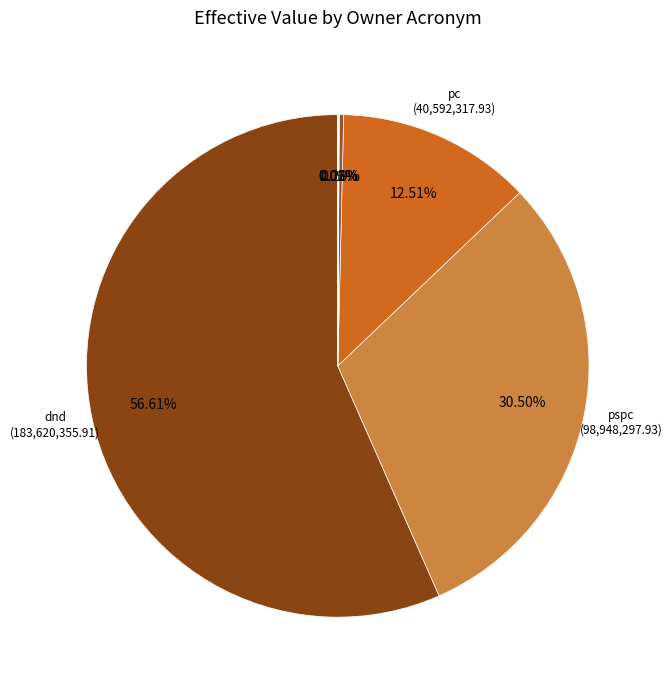

Which category has the biggest portion of the pie?

dnd